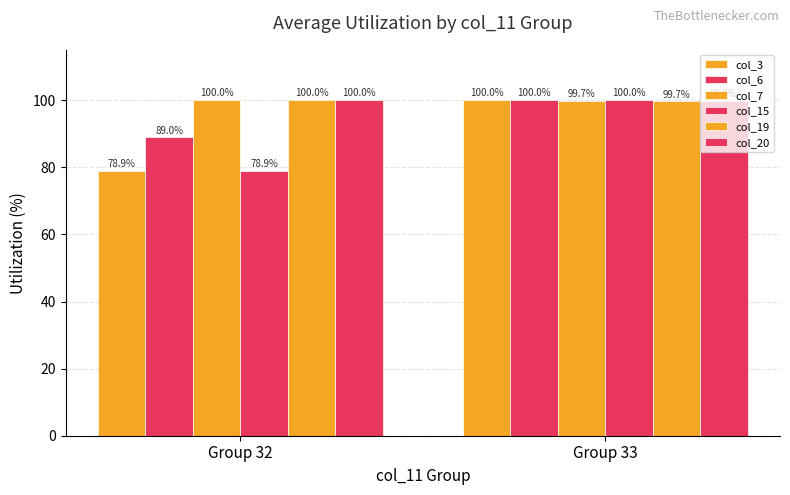

What is the difference between the maximum and minimum values in the col_3 series?

21.1